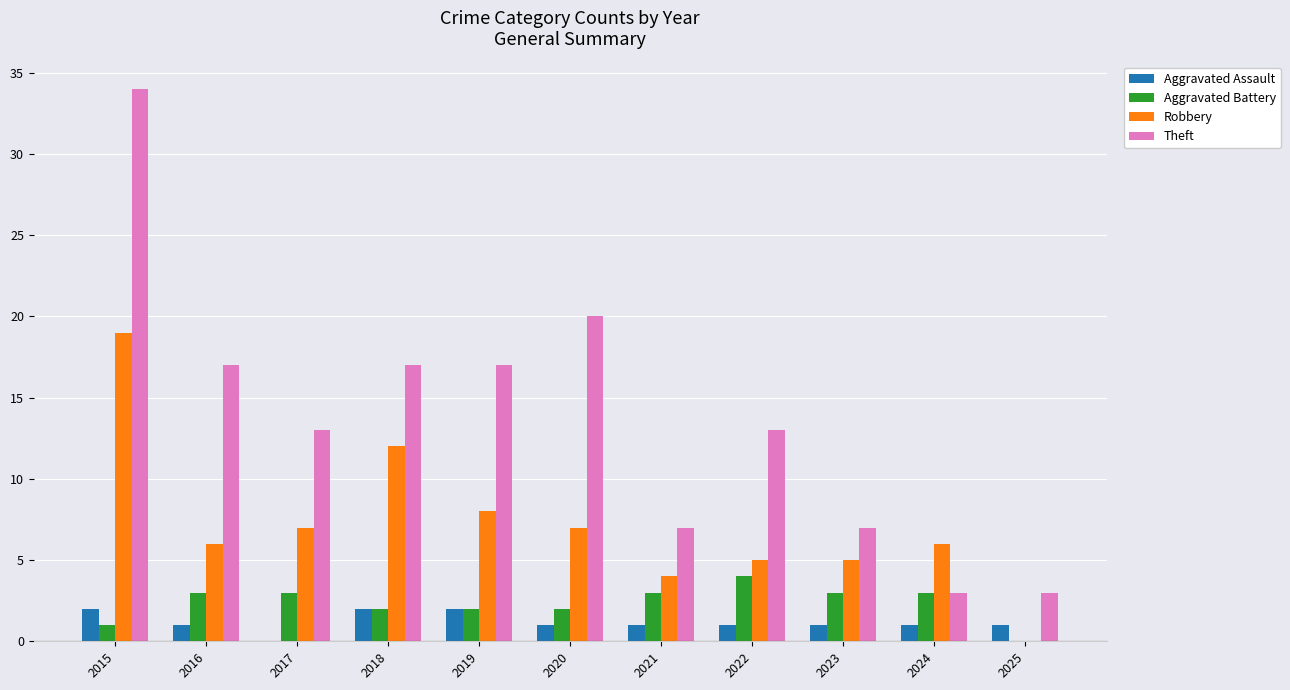

Reading left to right, extract all data points from this chart.

Aggravated Assault: 2	1	0	2	2	1	1	1	1	1	1
Aggravated Battery: 1	3	3	2	2	2	3	4	3	3	0
Robbery: 19	6	7	12	8	7	4	5	5	6	0
Theft: 34	17	13	17	17	20	7	13	7	3	3